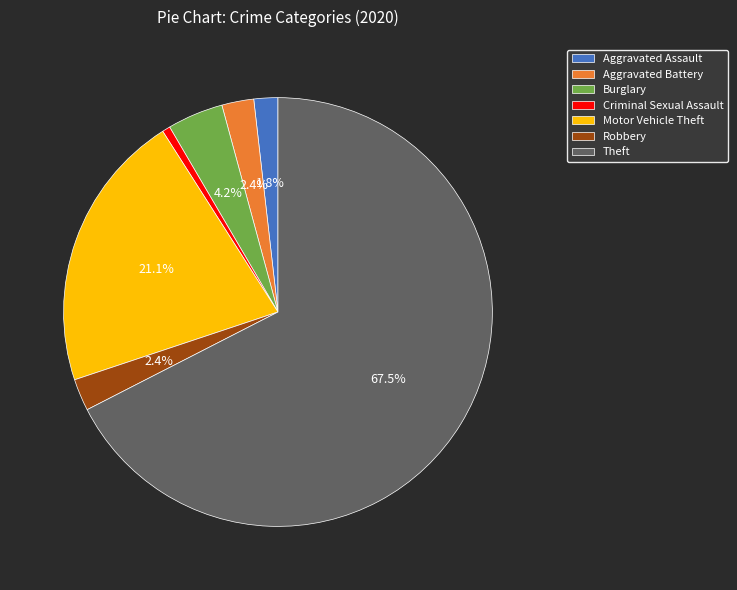

Which category accounts for the majority?

Theft